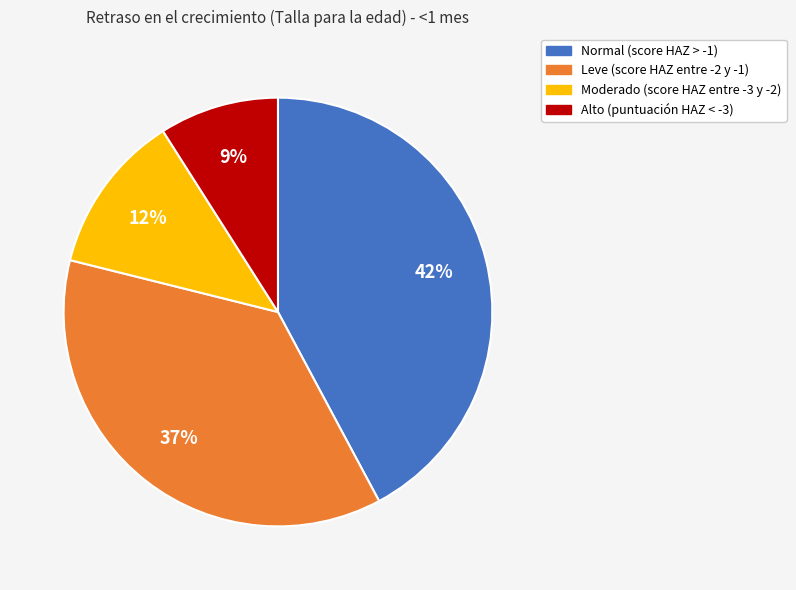

Combined, do Normal (score HAZ > -1) and Leve (score HAZ entre -2 y -1) account for over 50%?

Yes